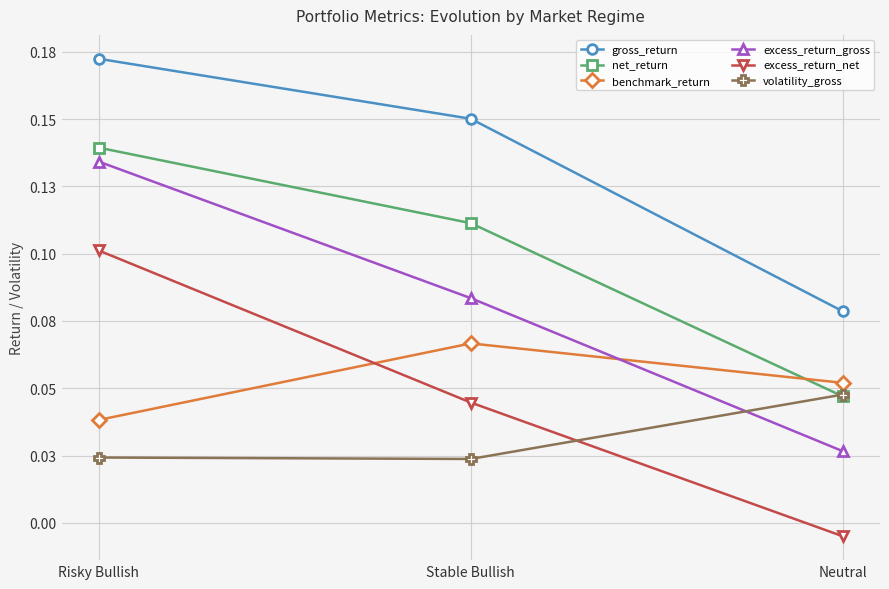

Is this an area chart (filled region under the line)?

No